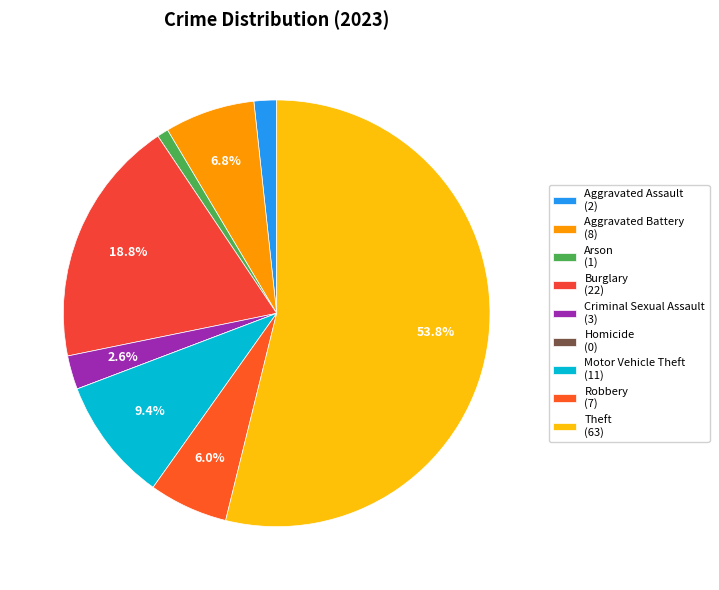

True or false: Aggravated Battery accounts for 22% of the total.

False